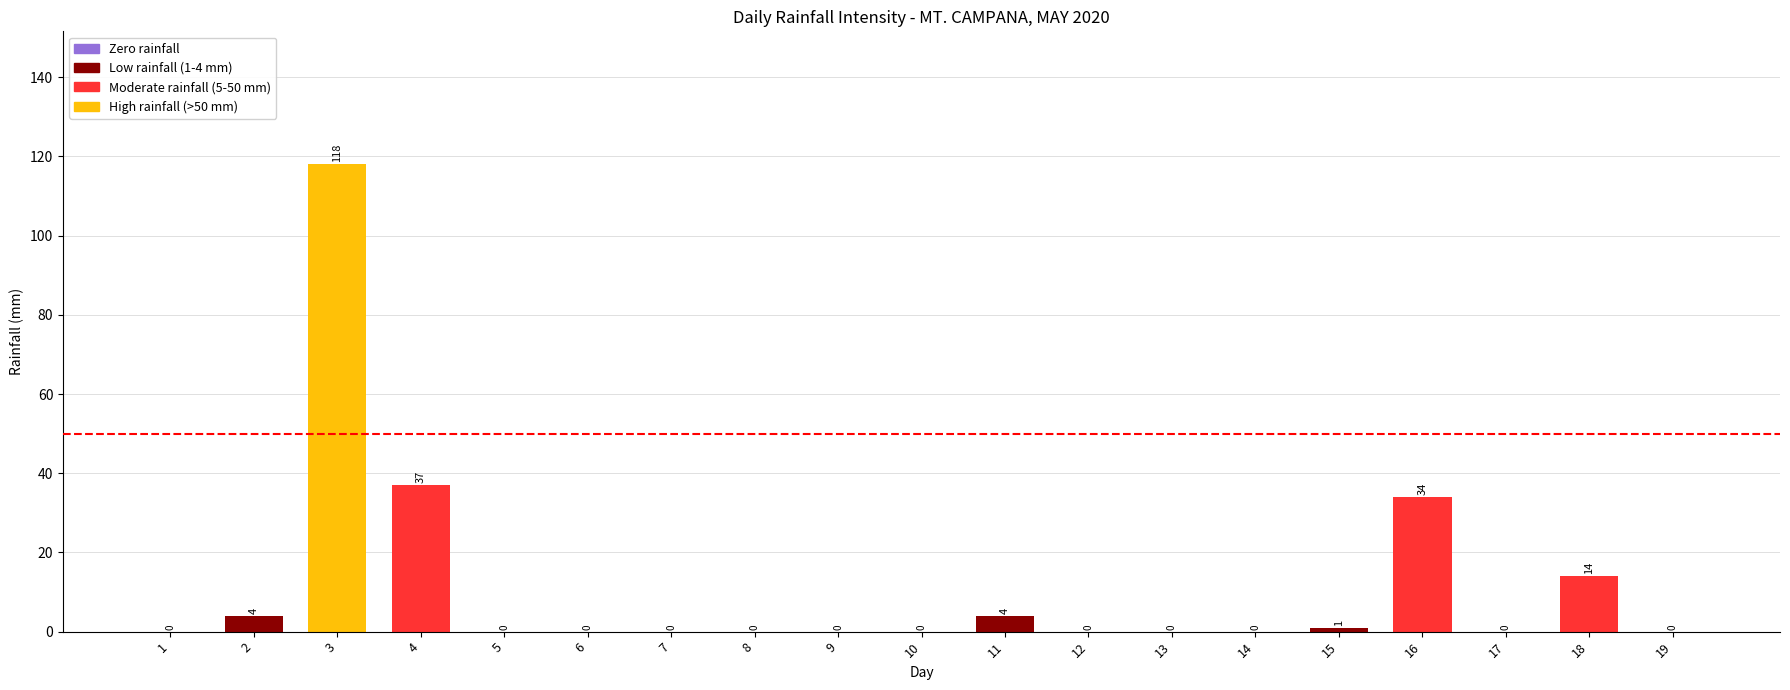

Reading left to right, extract all data points from this chart.

1=0	2=4	3=118	4=37	5=0	6=0	7=0	8=0	9=0	10=0	11=4	12=0	13=0	14=0	15=1	16=34	17=0	18=14	19=0